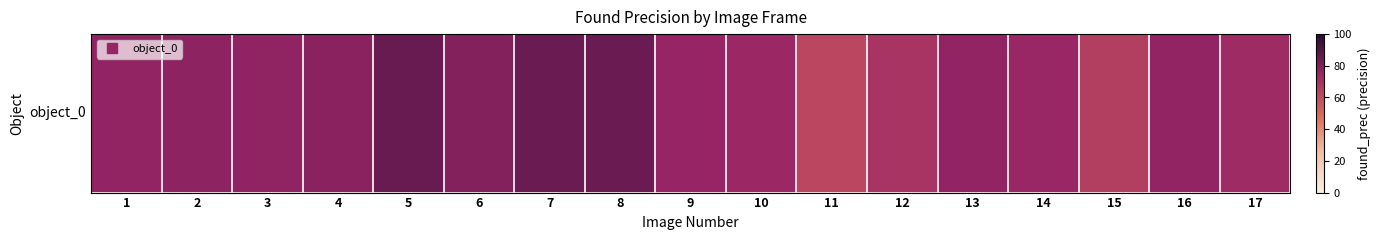

Is it true that the value at 7 is 1.2?

False